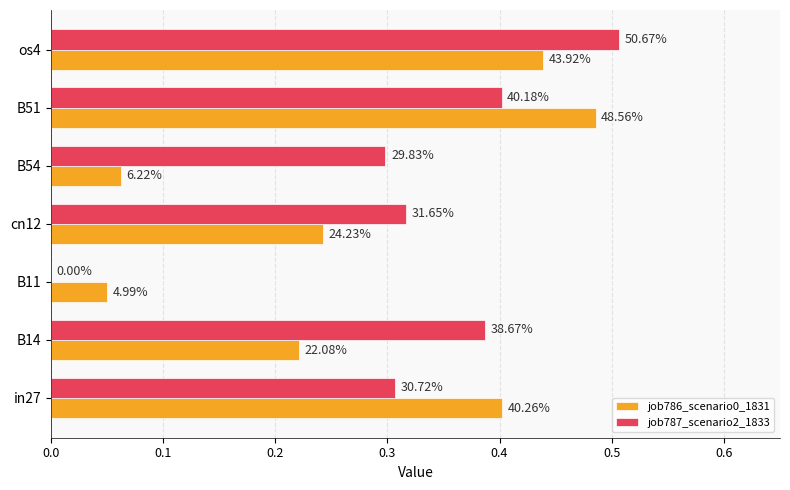

Which series has the largest total across all categories?

job787_scenario2_1833